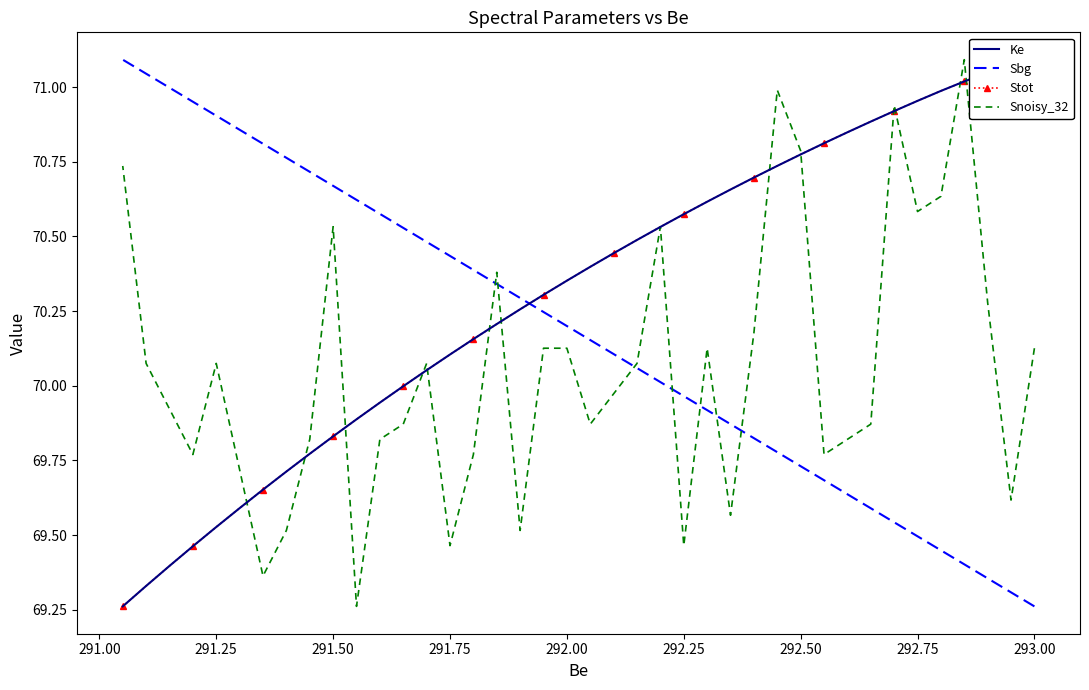

How many categories are shown in the chart?

40